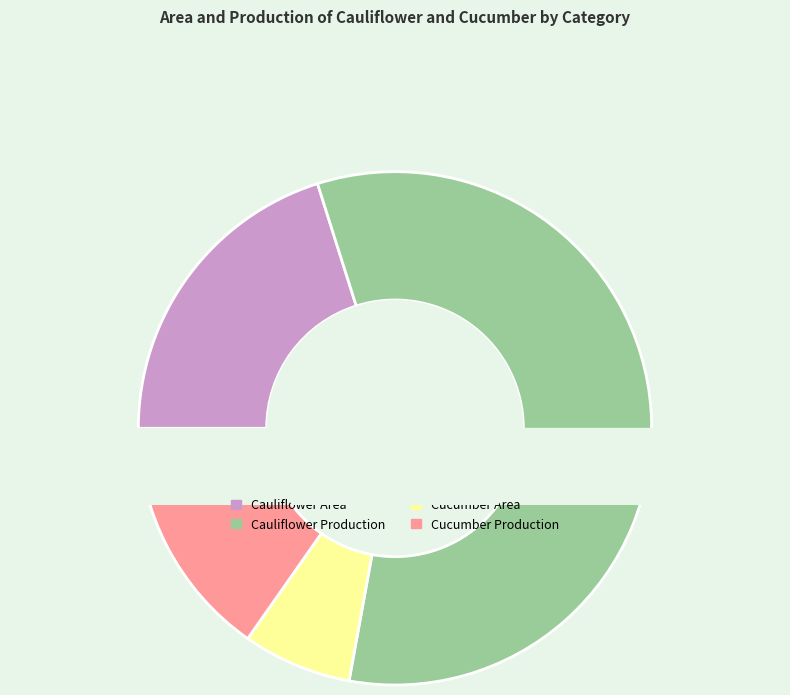

Is there a majority slice in this chart?

No